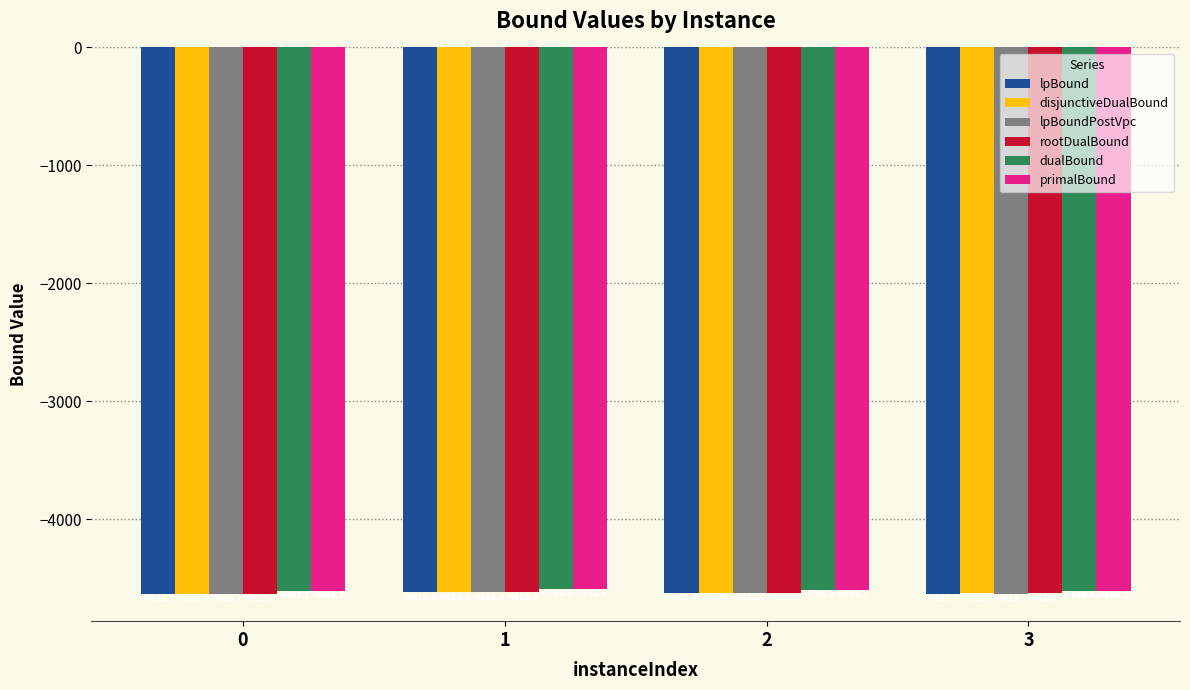

What is the difference between the second highest and second lowest values in the disjunctiveDualBound series?

6.6